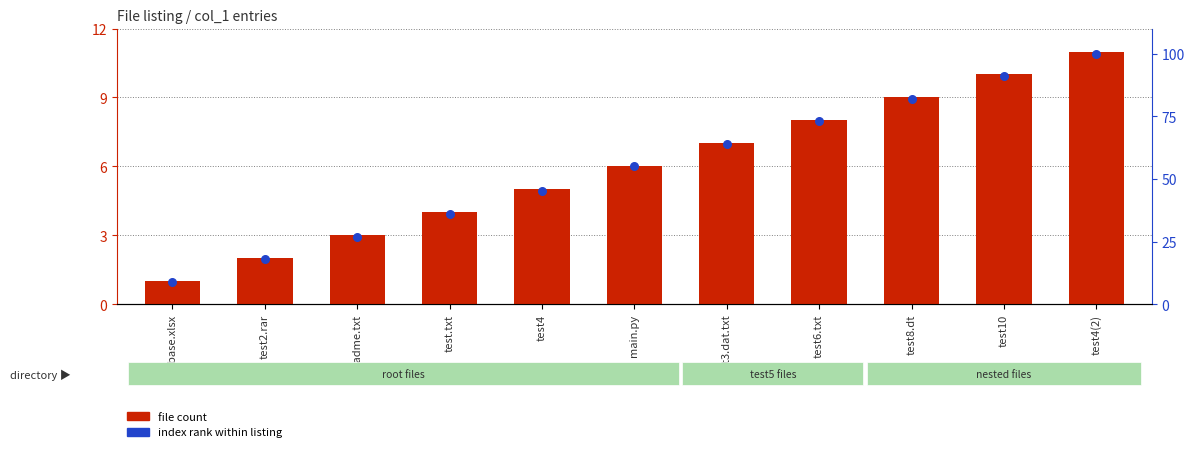

What is the total value across all series at test2.rar?

20